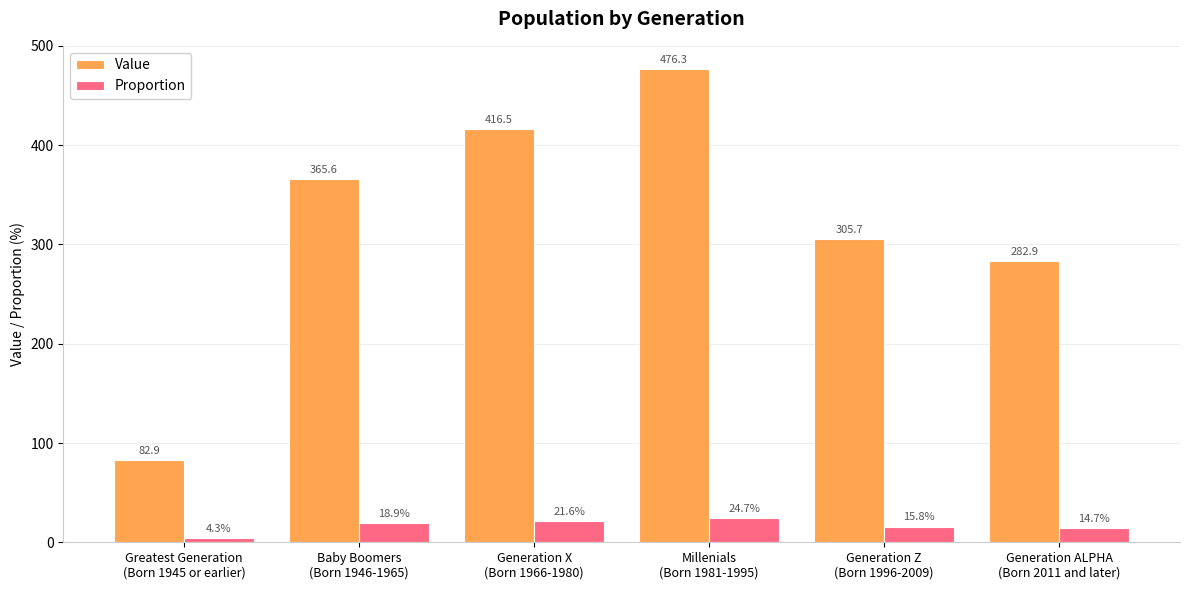

At which label is Value closest to 279?

Generation ALPHA
(Born 2011 and later)